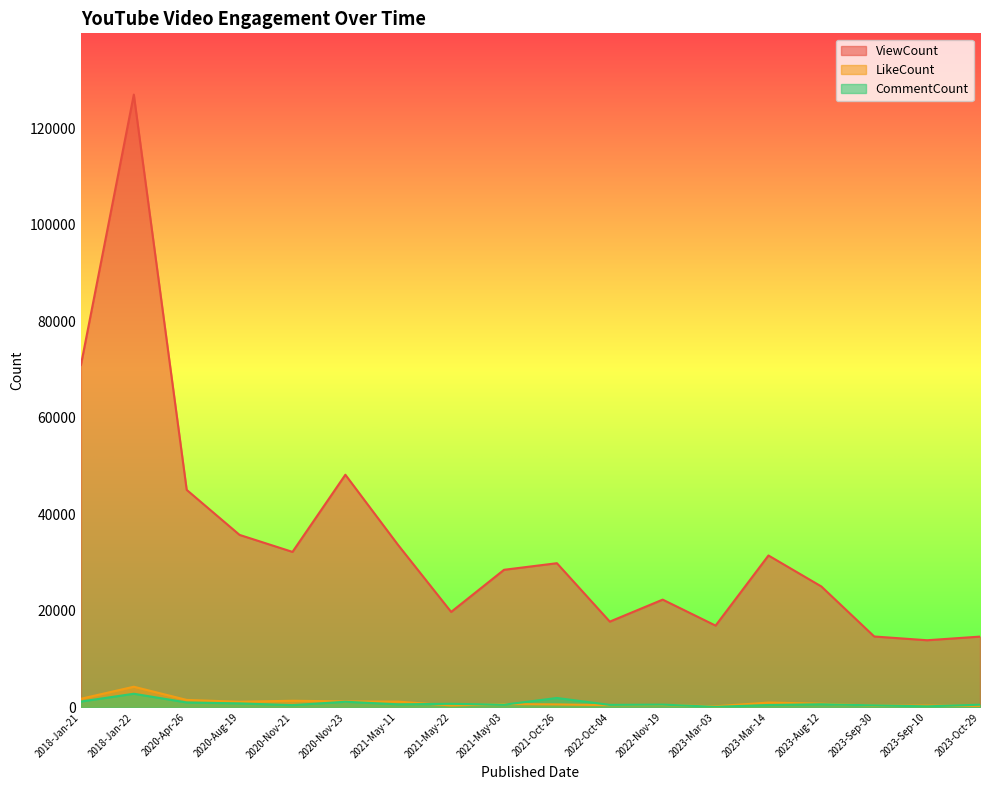

True or false: CommentCount and ViewCount cross at least once.

False